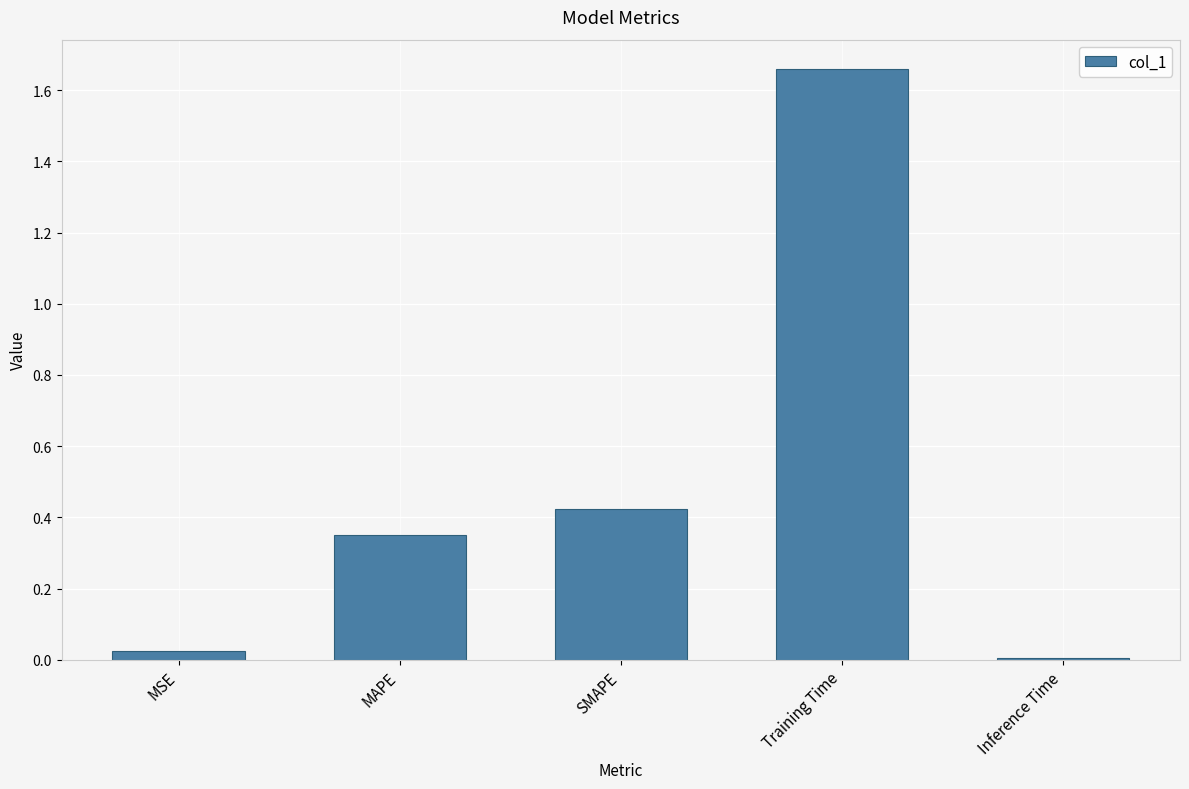

What position from the left is MAPE?

2